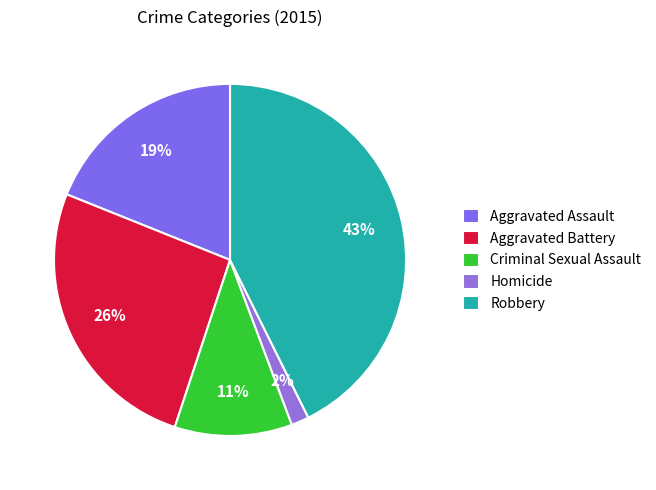

To the nearest percent, what portion does Aggravated Assault represent?

19%